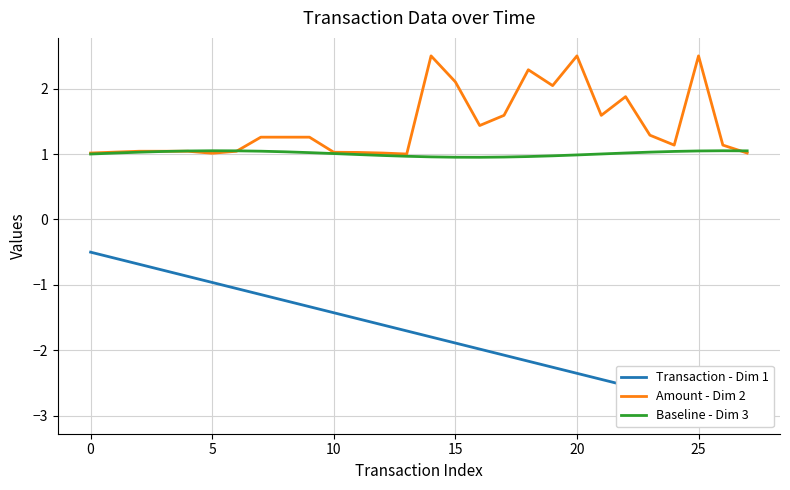

Read the Amount - Dim 2 value at 14.

2.5